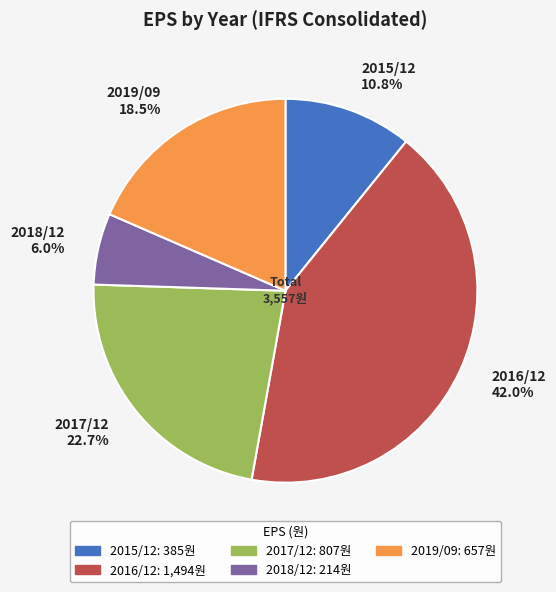

The 2017/12 slice represents 23% of the pie. True or false?

True